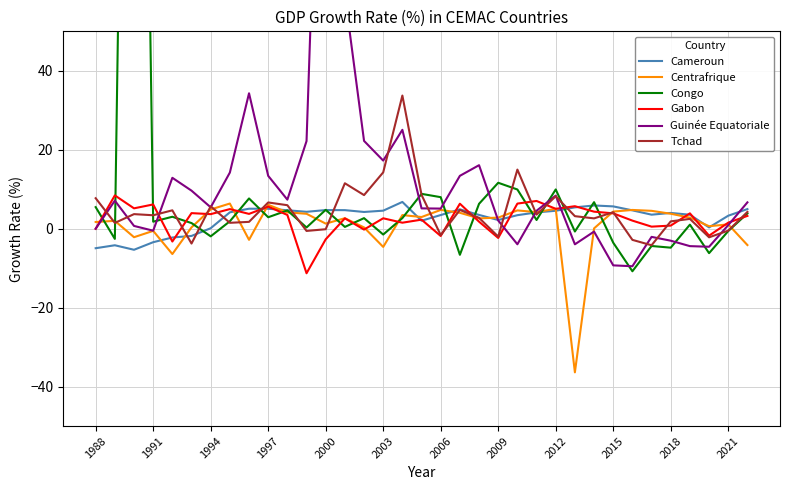

Which series has the largest total across all categories?

Guinée Equatoriale